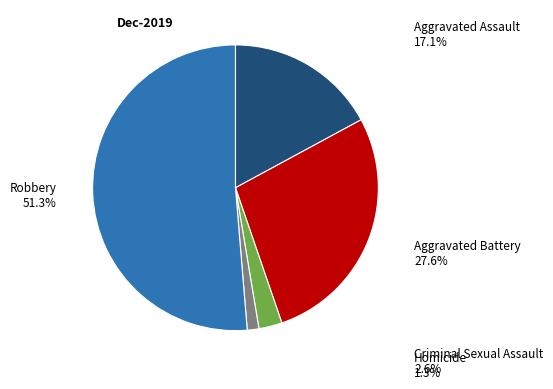

Is there a majority slice in this chart?

Yes